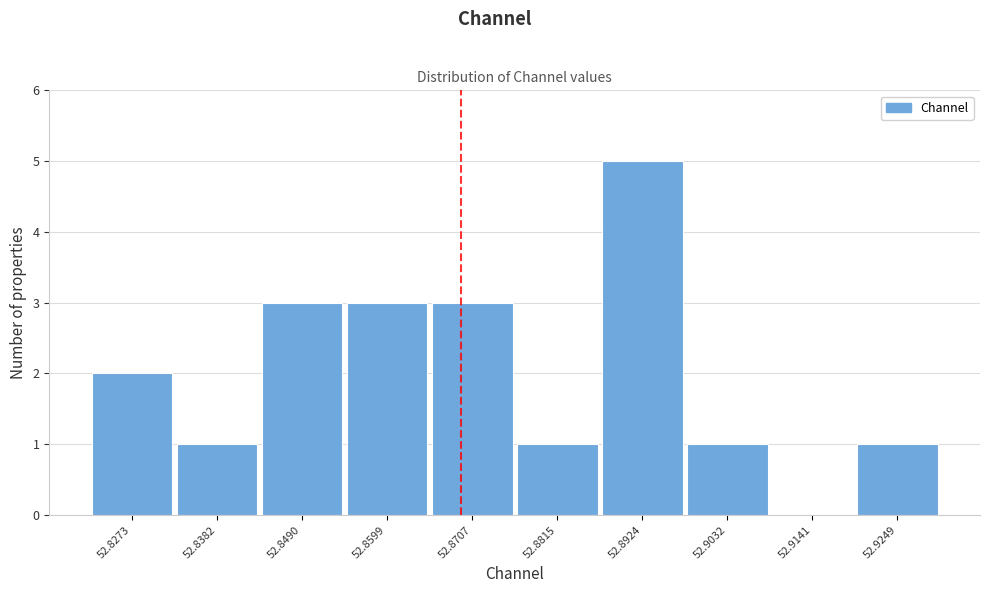

Reading right to left, list all the values displayed in this chart.

52.9249=1	52.9141=0	52.9032=1	52.8924=5	52.8815=1	52.8707=3	52.8599=3	52.8490=3	52.8382=1	52.8273=2